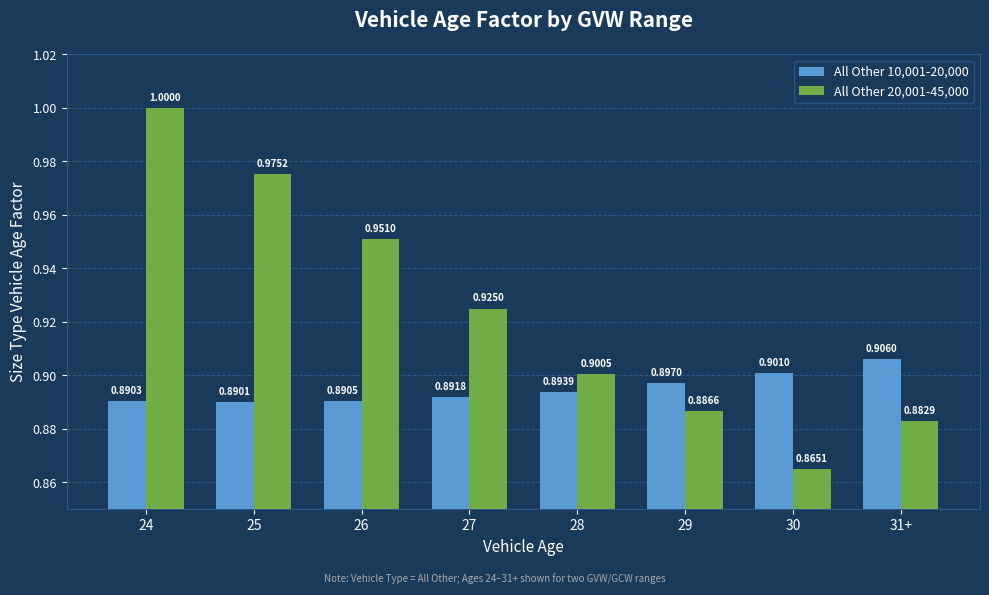

The All Other 10,001-20,000 series shows 0.9 at 25. True or false?

True